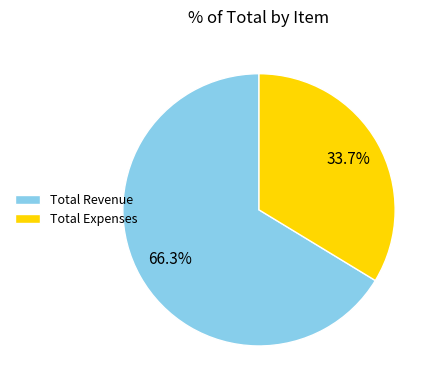

To the nearest percent, what percentage of the pie is Total Expenses?

34%